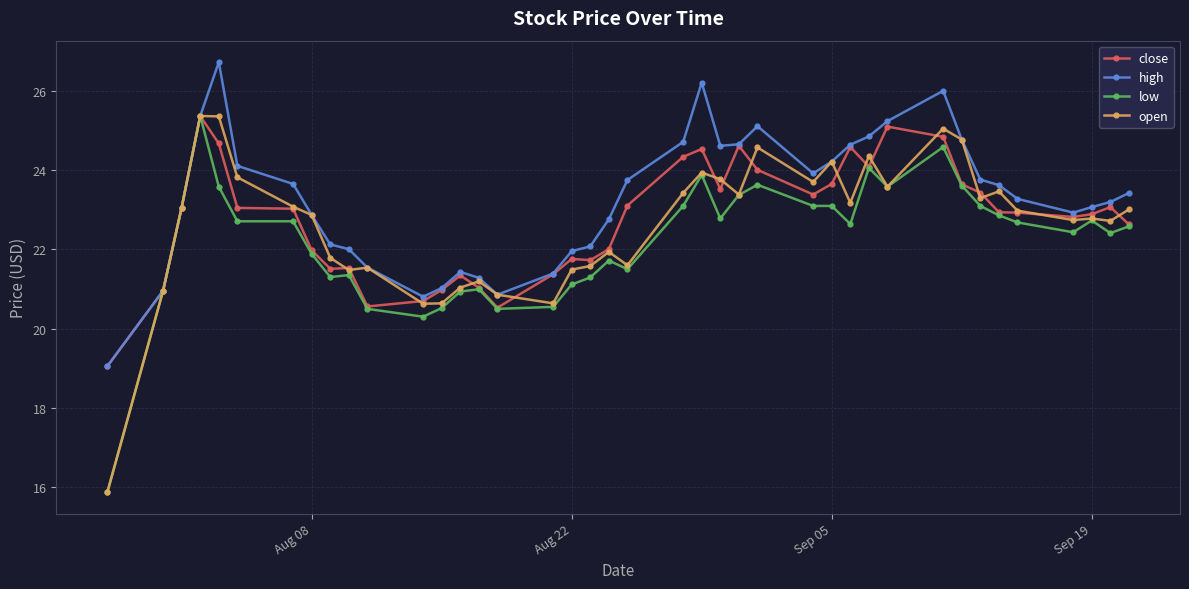

True or false: close has more than 0 interior local peaks.

True